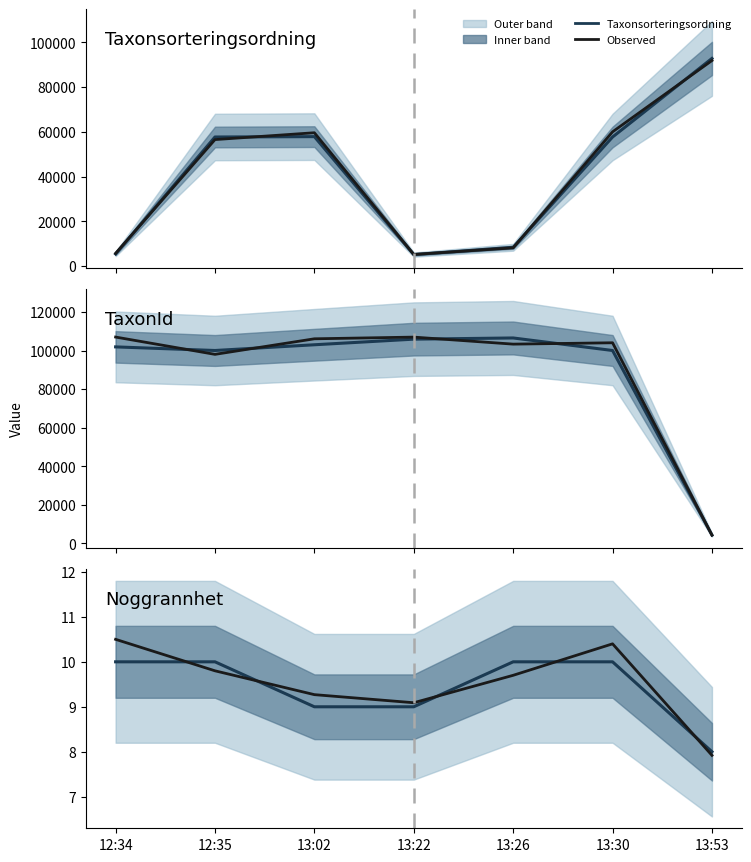

True or false: TaxonId (observed) has a value of 158306.5 at 12:35.

False